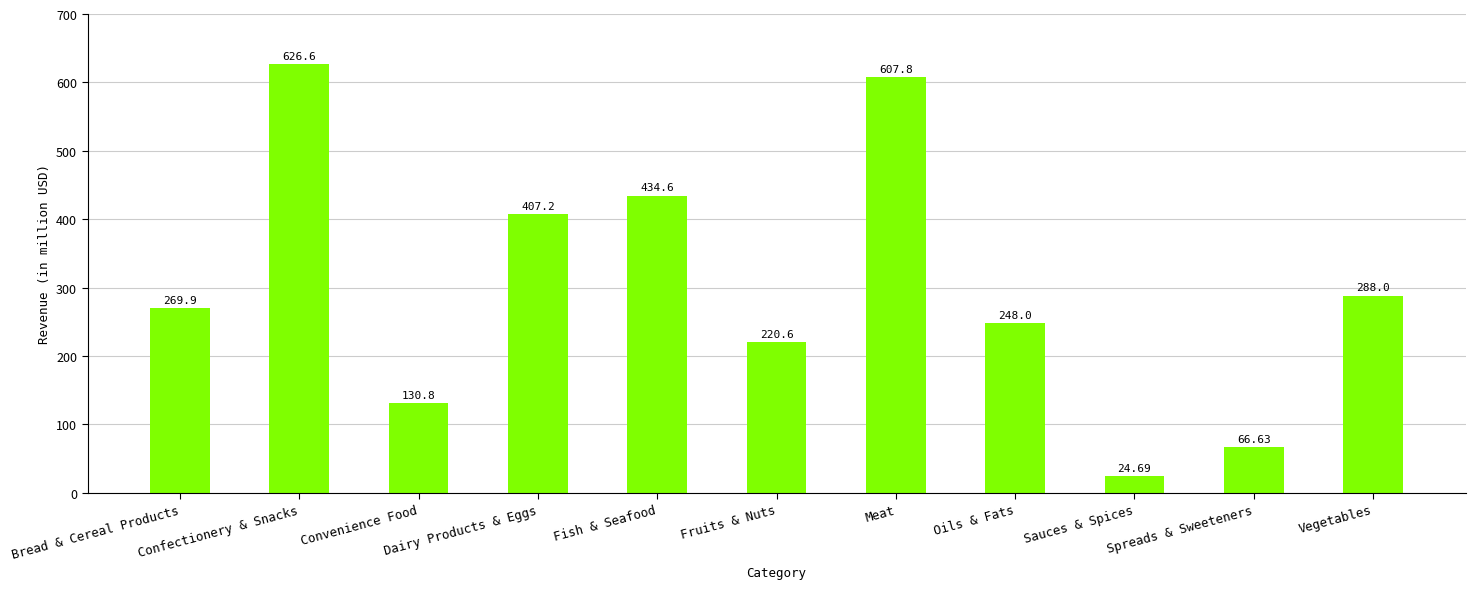

The value at Fruits & Nuts is 114.0. True or false?

False